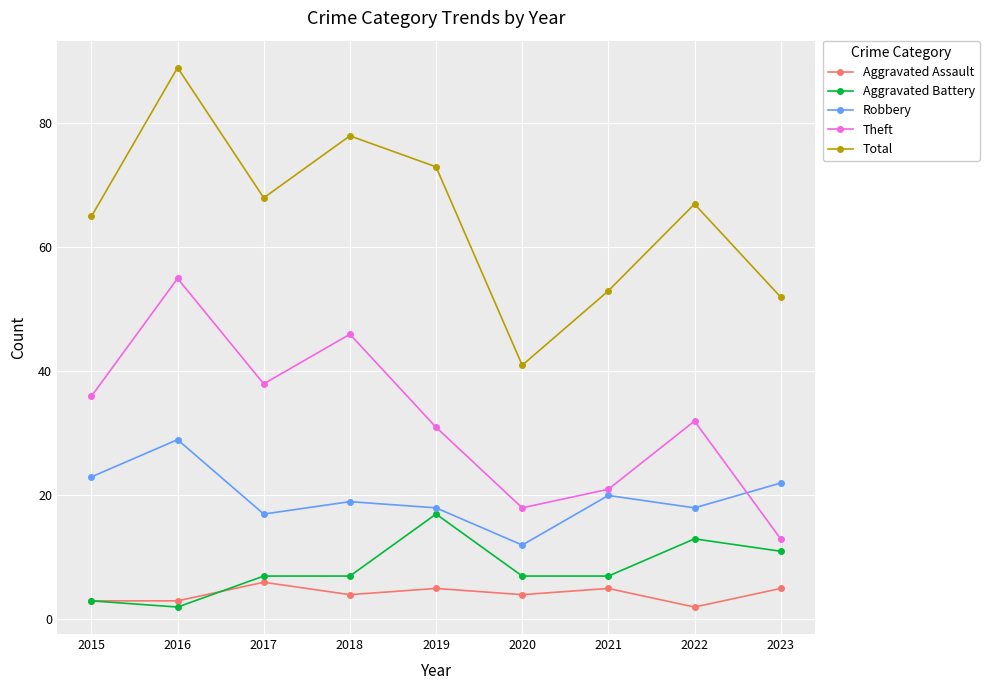

Which category has the lowest value in the Robbery series?

2020